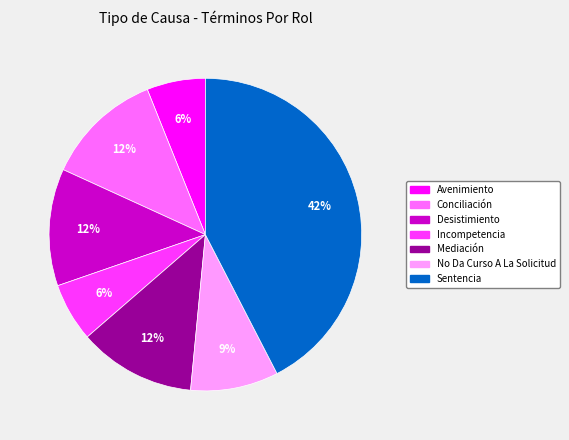

To the nearest percent, what portion does Incompetencia represent?

6%